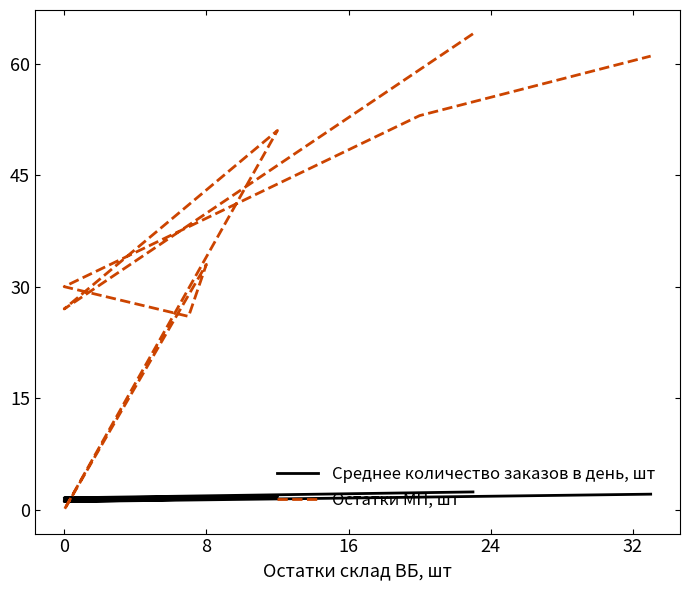

Rank the series by their average value, from lowest to highest.

Среднее количество заказов в день, шт, Остатки МП, шт